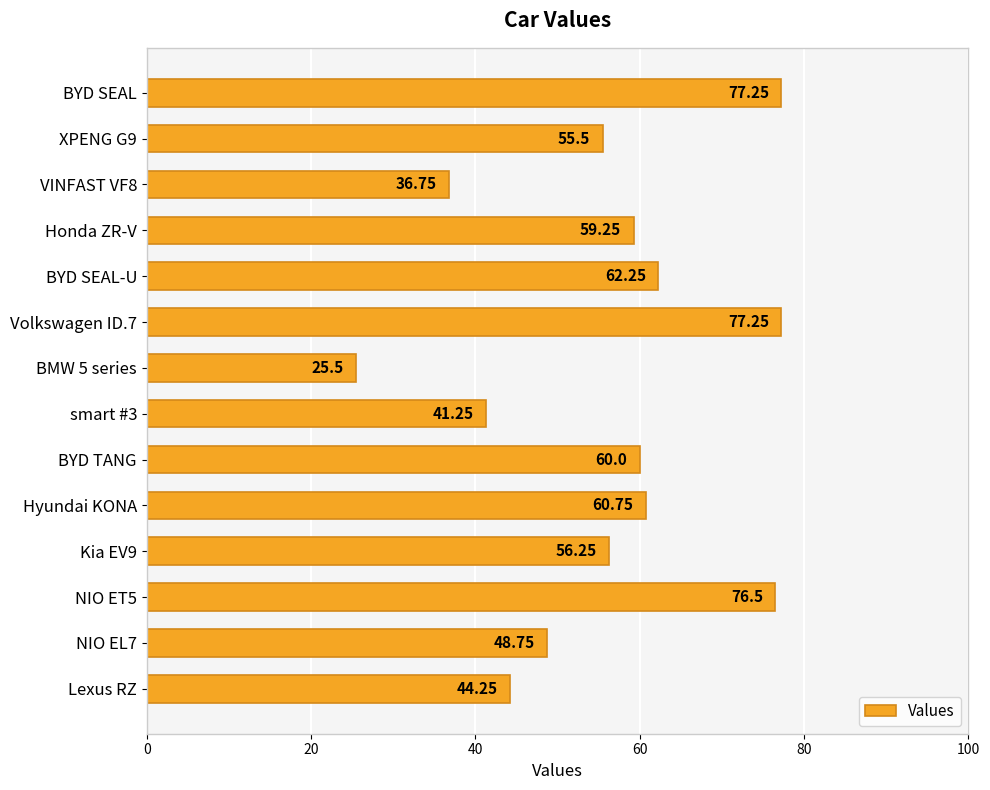

What is the label of the 10th bar from the bottom?

BYD SEAL-U